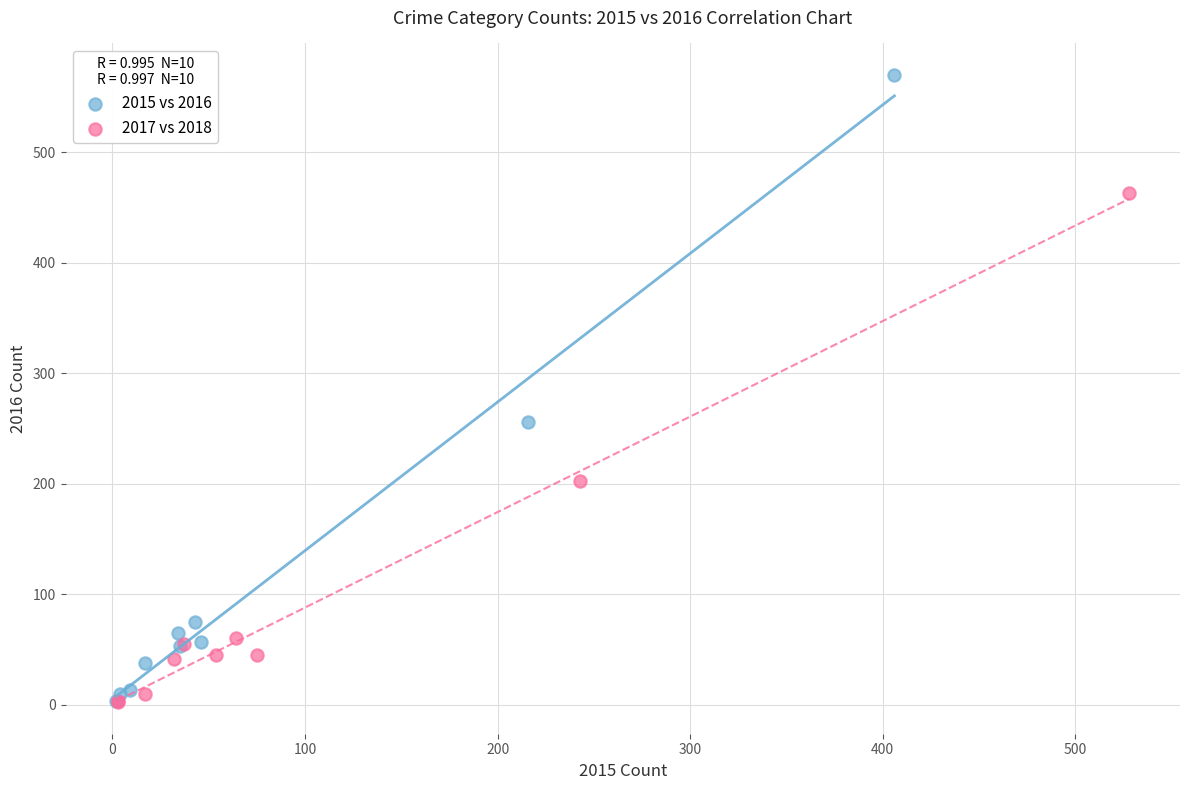

Which series contains the highest Y value?

2015 vs 2016